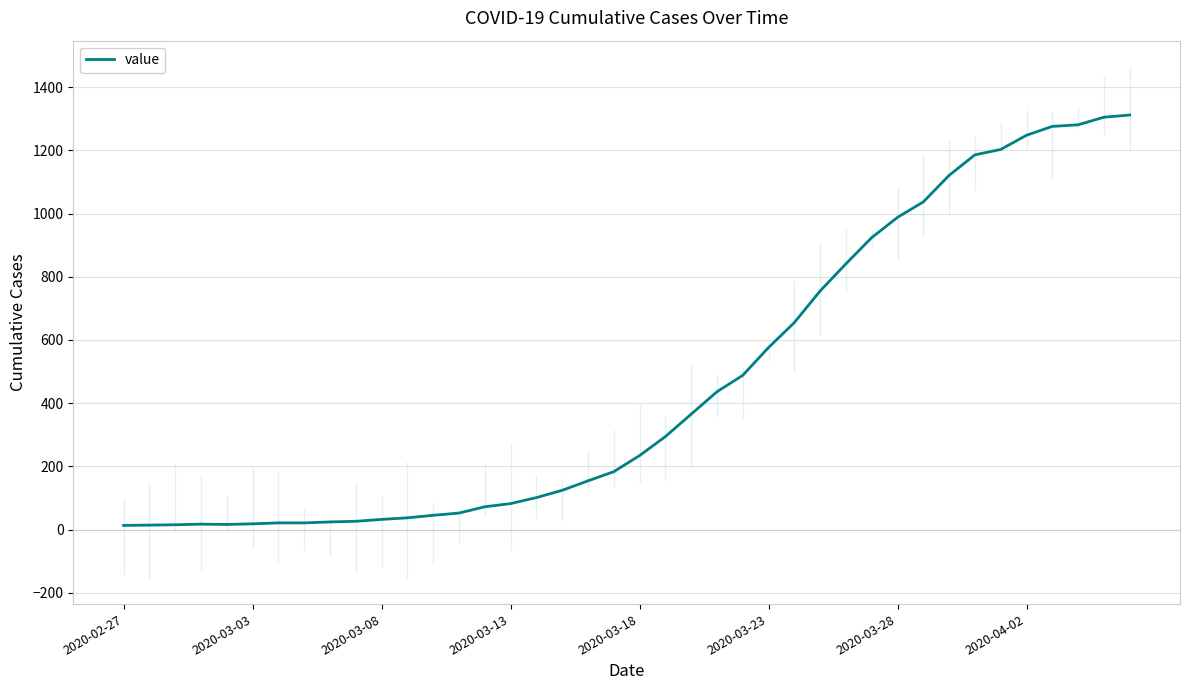

What is the value of the 40th point from the left?

1312